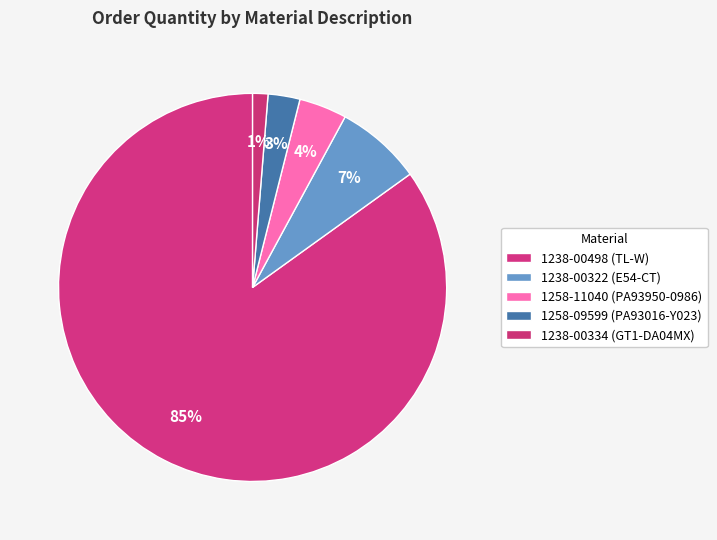

Rank the categories by value from highest to lowest.

1238-00498 (TL-W), 1238-00322 (E54-CT), 1258-11040 (PA93950-0986), 1258-09599 (PA93016-Y023), 1238-00334 (GT1-DA04MX)